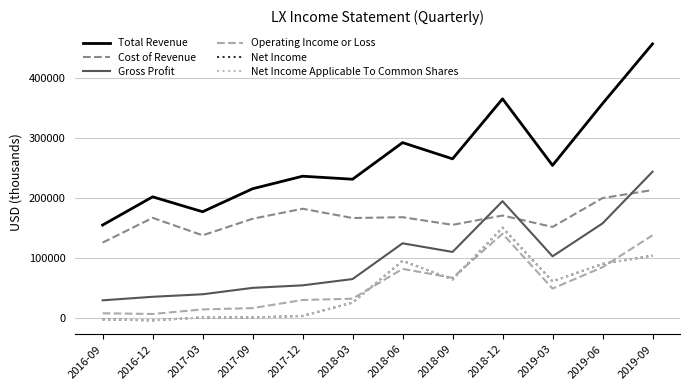

Between 2019-09 and 2018-12, which is larger?

2019-09